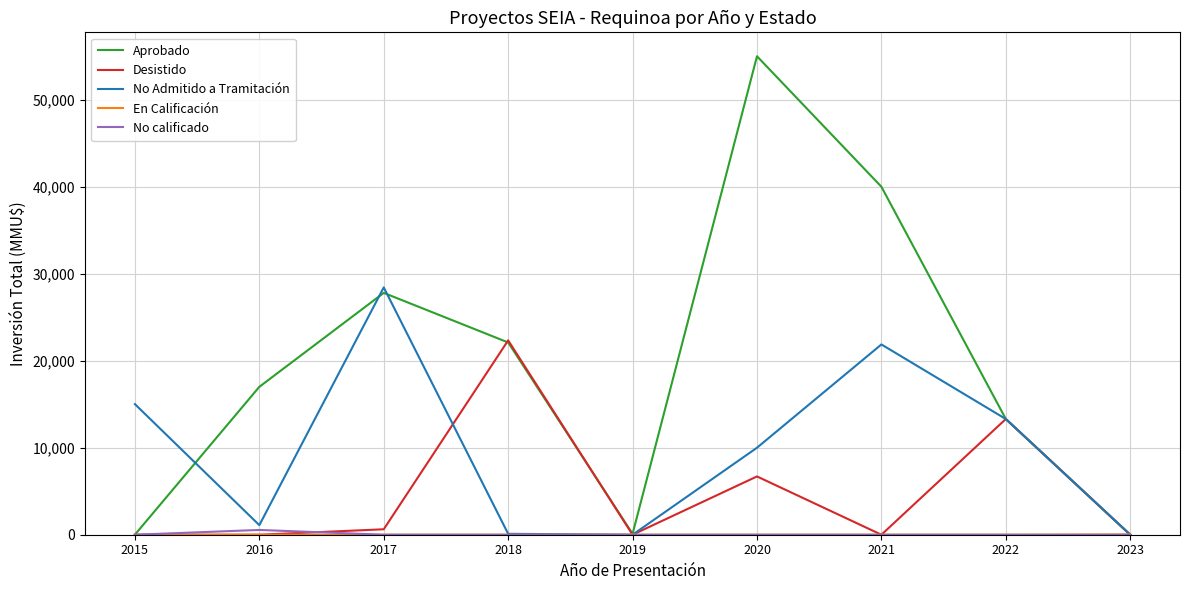

What is the total value across all series at 2015?

15020